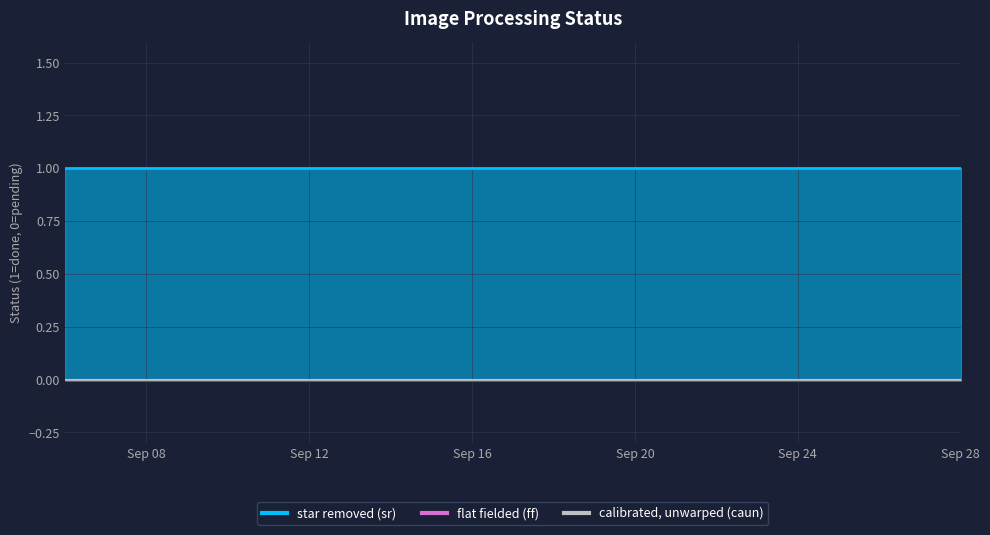

List the labels in order of calibrated, unwarped (caun) value, largest first.

2023-09-06, 2023-09-07, 2023-09-08, 2023-09-09, 2023-09-10, 2023-09-11, 2023-09-12, 2023-09-13, 2023-09-14, 2023-09-15, 2023-09-16, 2023-09-17, 2023-09-18, 2023-09-19, 2023-09-20, 2023-09-21, 2023-09-22, 2023-09-23, 2023-09-24, 2023-09-25, 2023-09-26, 2023-09-27, 2023-09-28